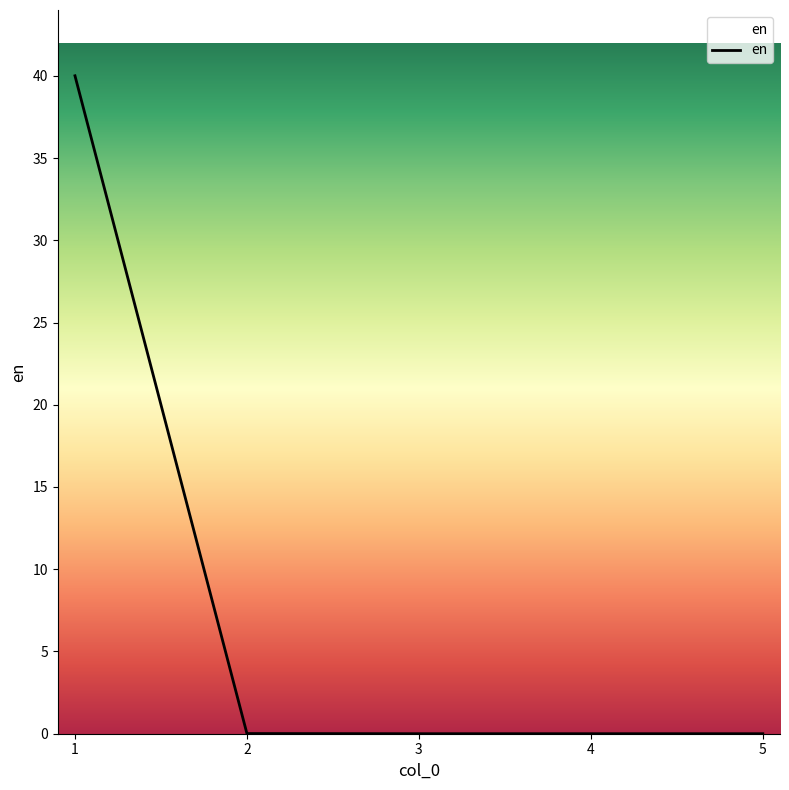

The value at 4 is 0.0. True or false?

True